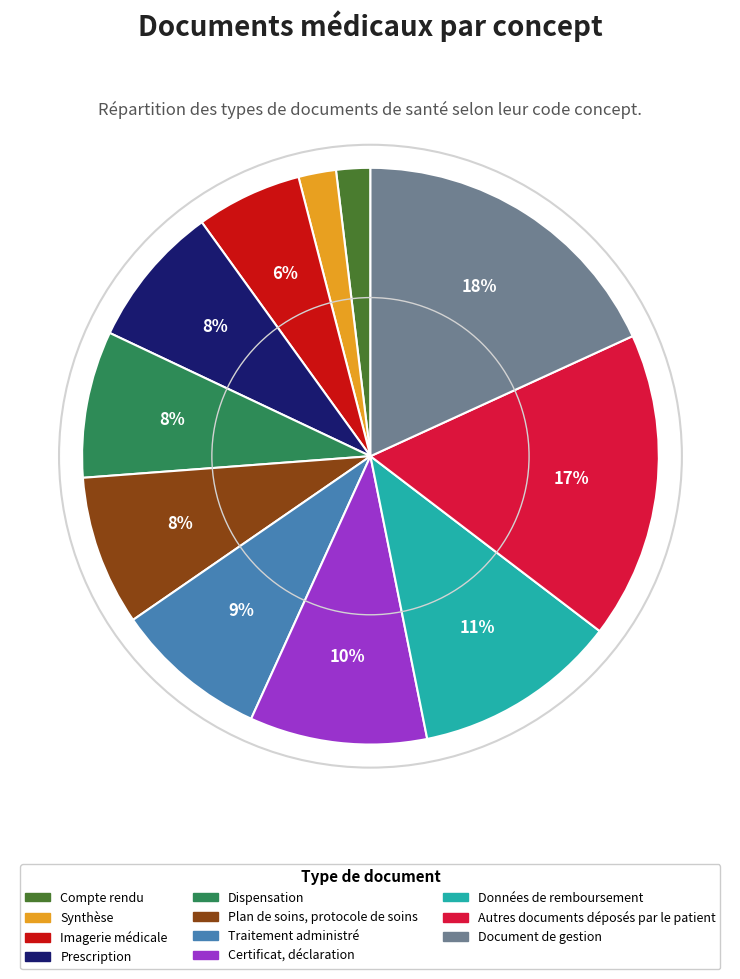

To the nearest percent, what percentage of the pie is Synthèse?

2%